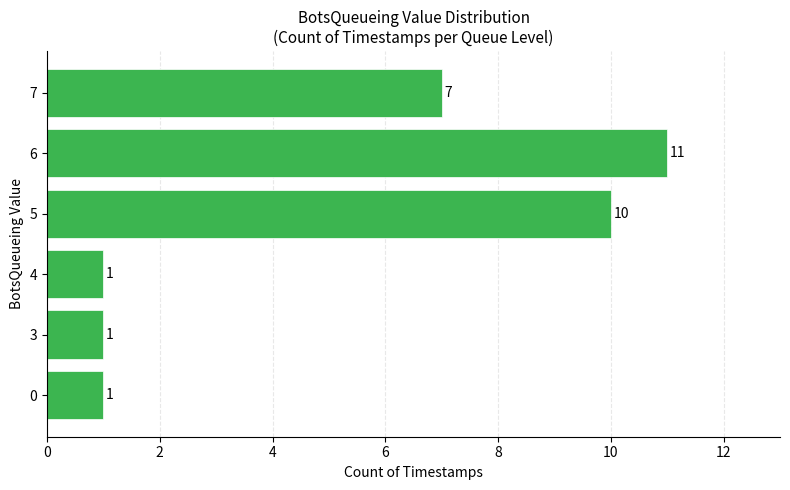

Reading bottom to top, list all the values displayed in this chart.

1	1	1	10	11	7